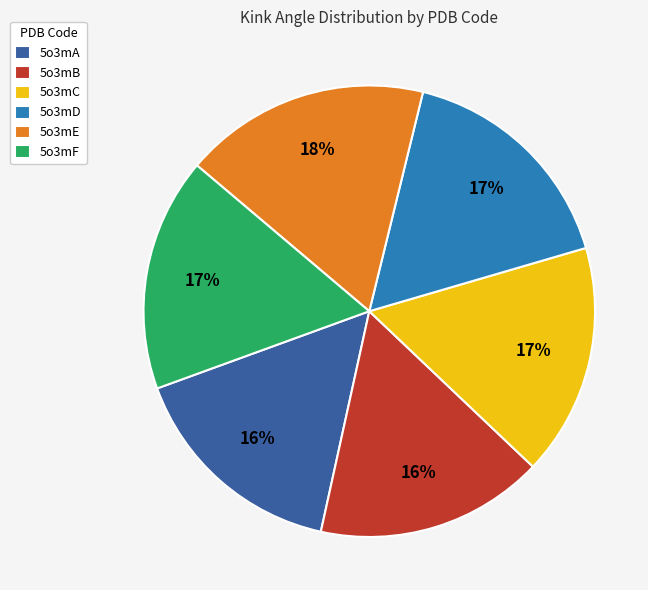

To the nearest percent, what is the combined percentage of 5o3mC and 5o3mA?

33%